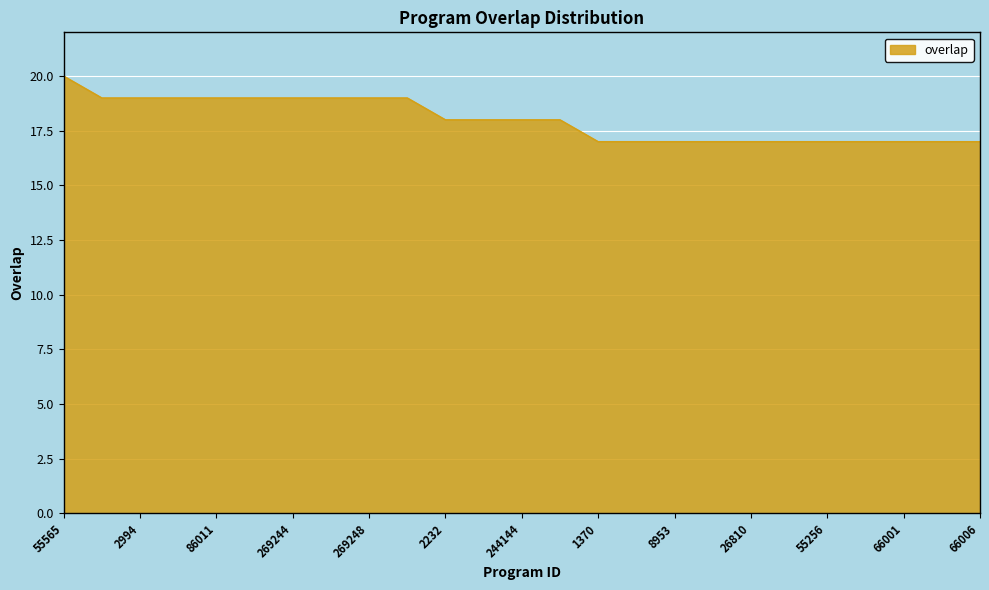

How many values are between 17 and 19?

24